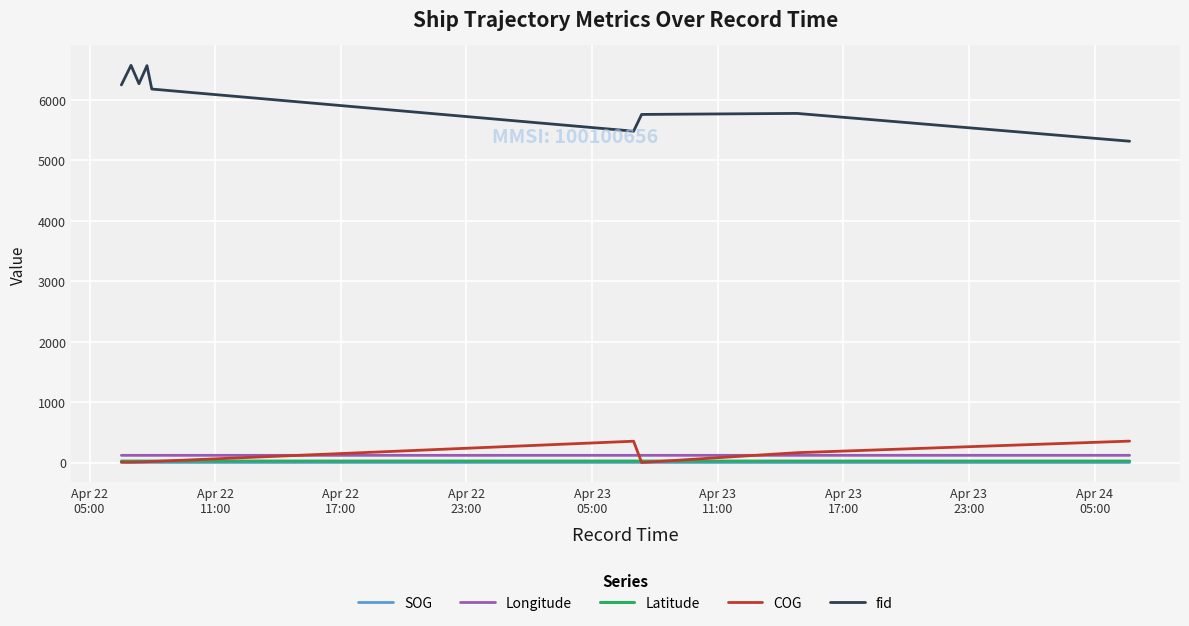

What is the difference between the second highest and minimum values in the SOG series?

0.4